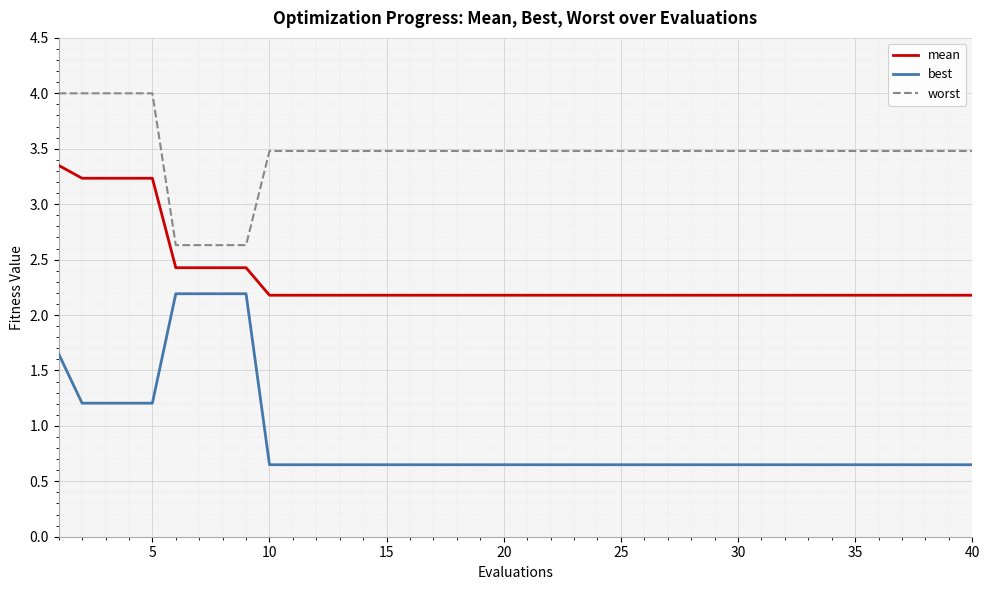

Count the mean values in the range 2 to 3.

35